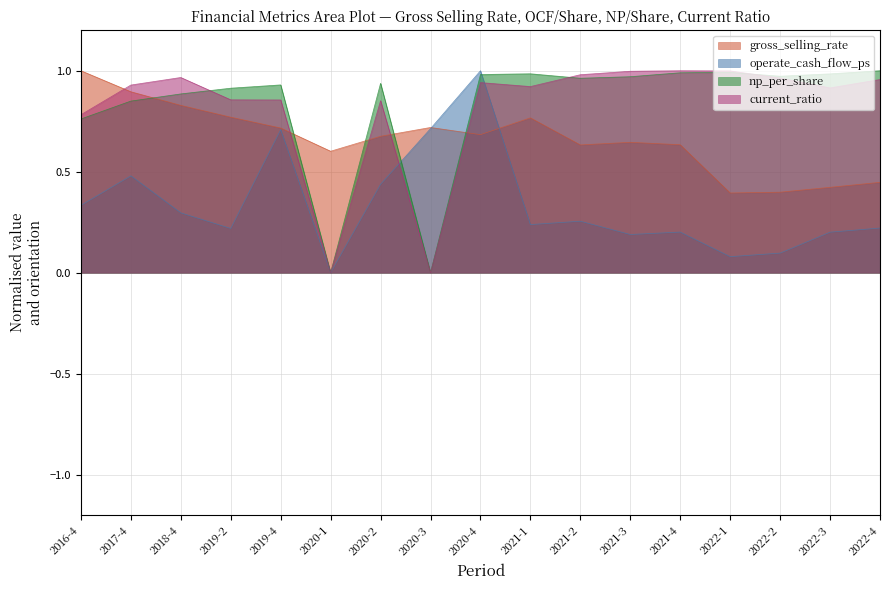

Between 2021-1 and 2020-1, which is larger?

2021-1